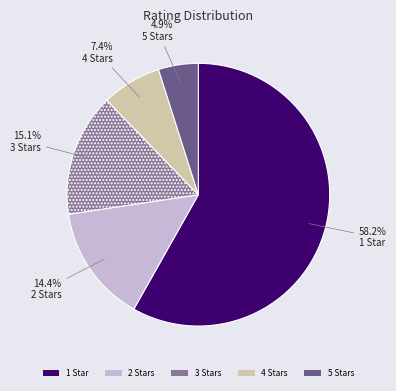

Is there any slice that represents more than half of the pie?

Yes